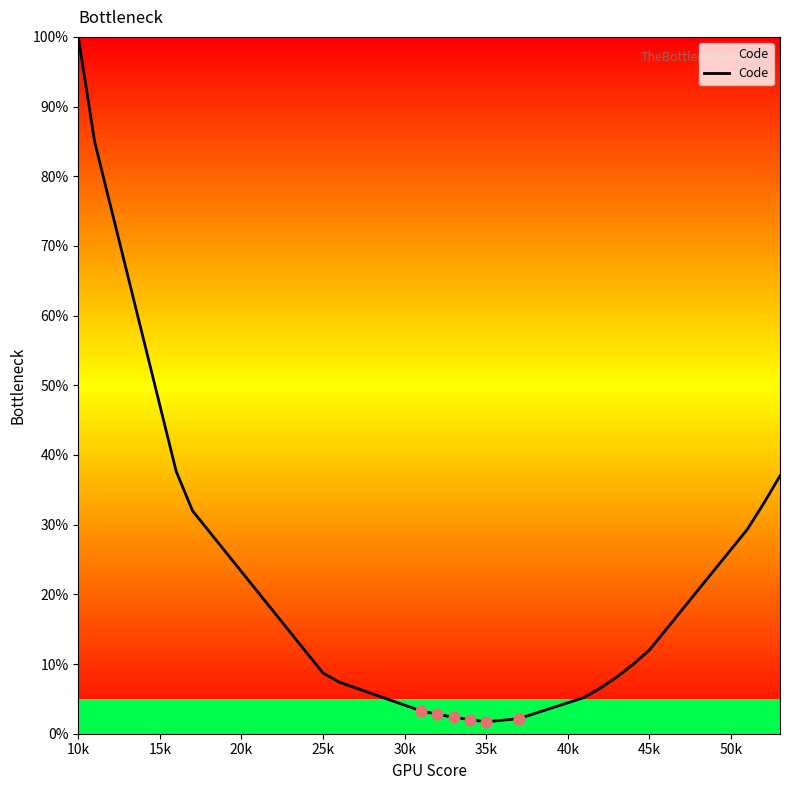

What is the maximum value shown in the chart?

100.0